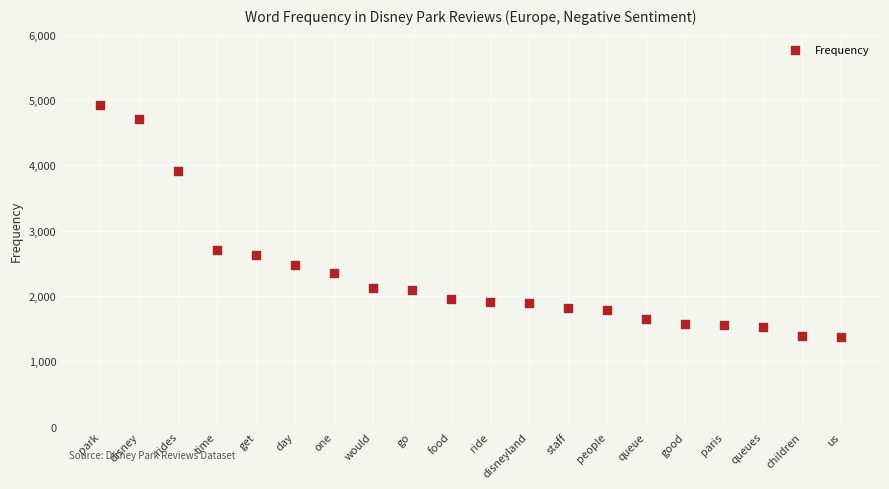

What Y value in the scatter plot is closest to 3151?

2705